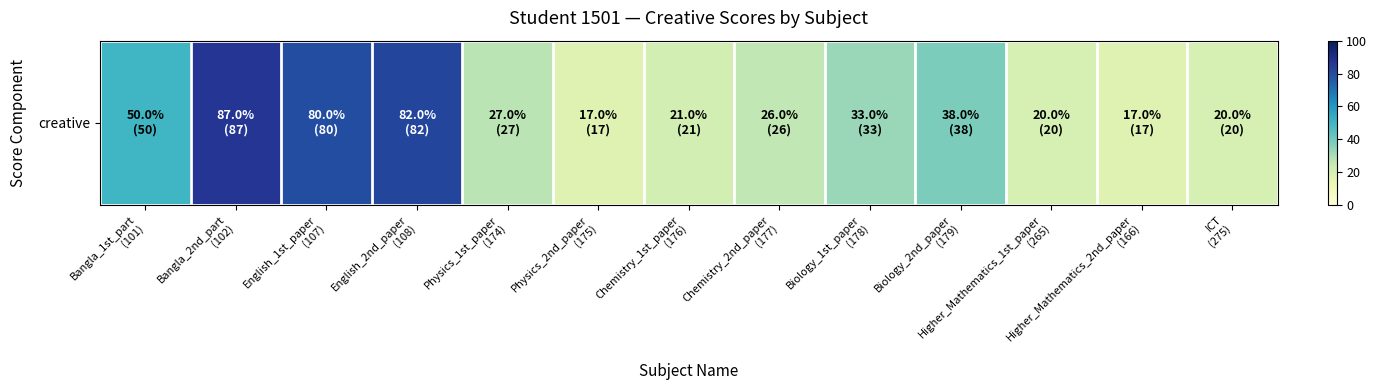

Reading left to right, transcribe all the data shown in this chart.

50	87	80	82	27	17	21	26	33	38	20	17	20